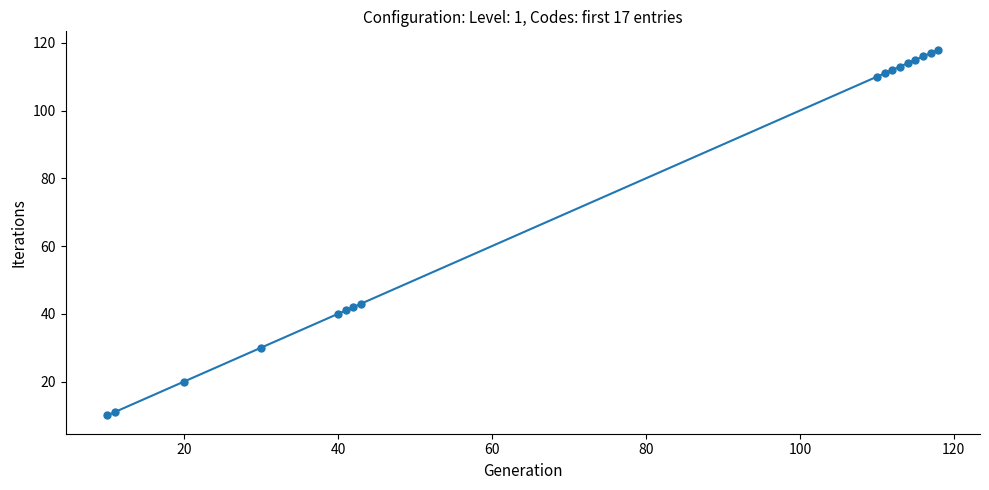

What is the average value?

74